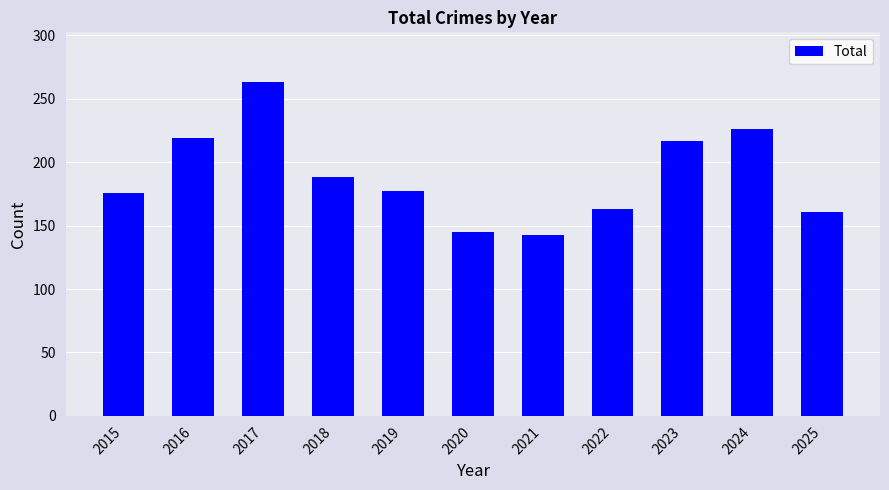

What is the sum of the values at 2022 and 2021?

306